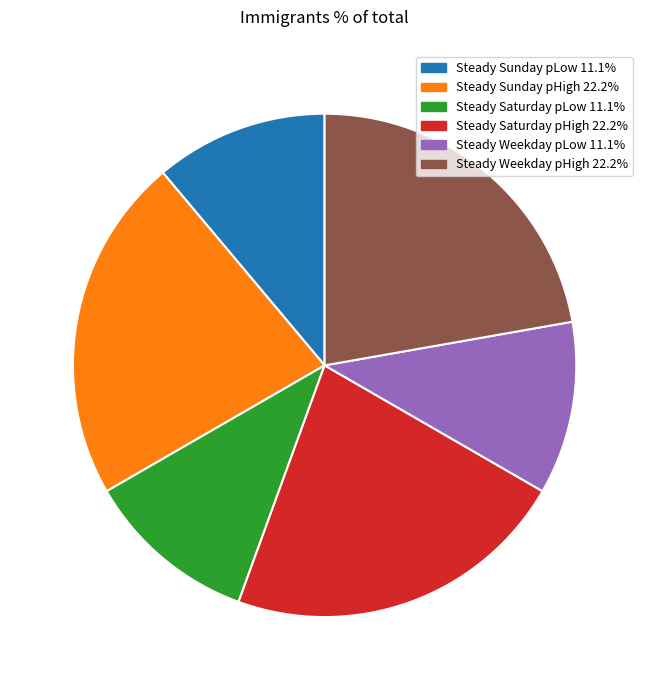

Is Steady Weekday pHigh the majority of the pie?

No